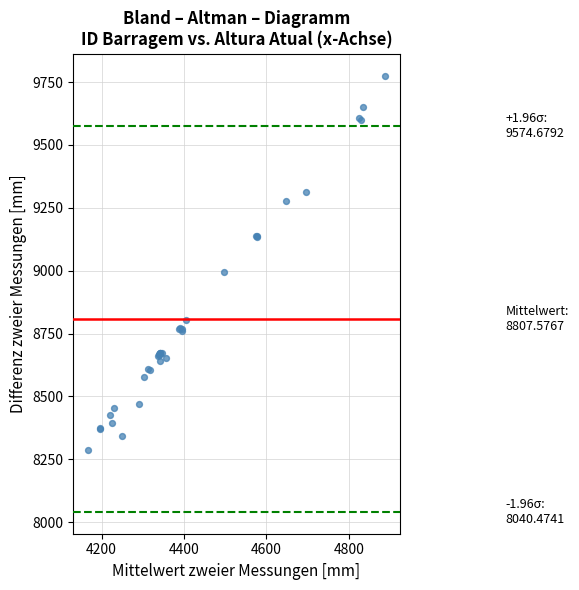

What Y value in the scatter plot is closest to 9031?

8994.0